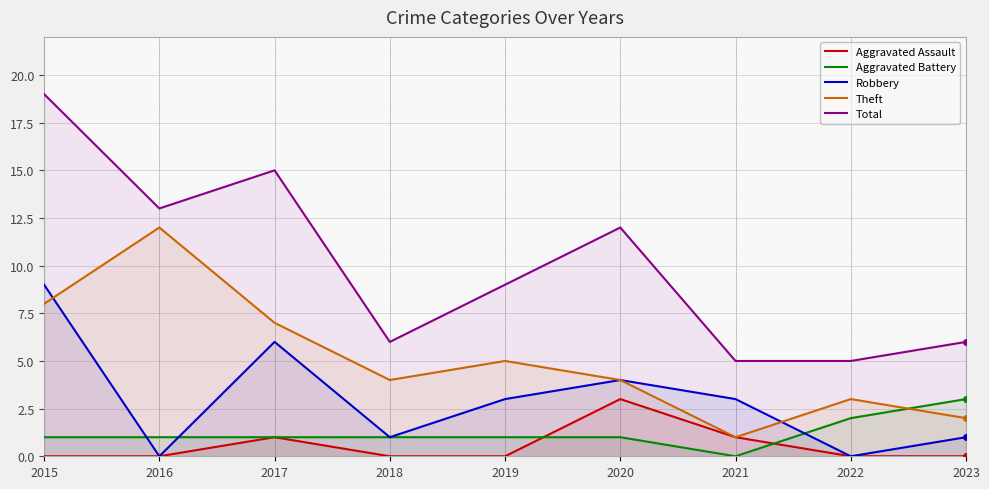

Reading right to left, extract all data points from this chart.

Aggravated Assault: 0	0	1	3	0	0	1	0	0
Aggravated Battery: 3	2	0	1	1	1	1	1	1
Robbery: 1	0	3	4	3	1	6	0	9
Theft: 2	3	1	4	5	4	7	12	8
Total: 6	5	5	12	9	6	15	13	19